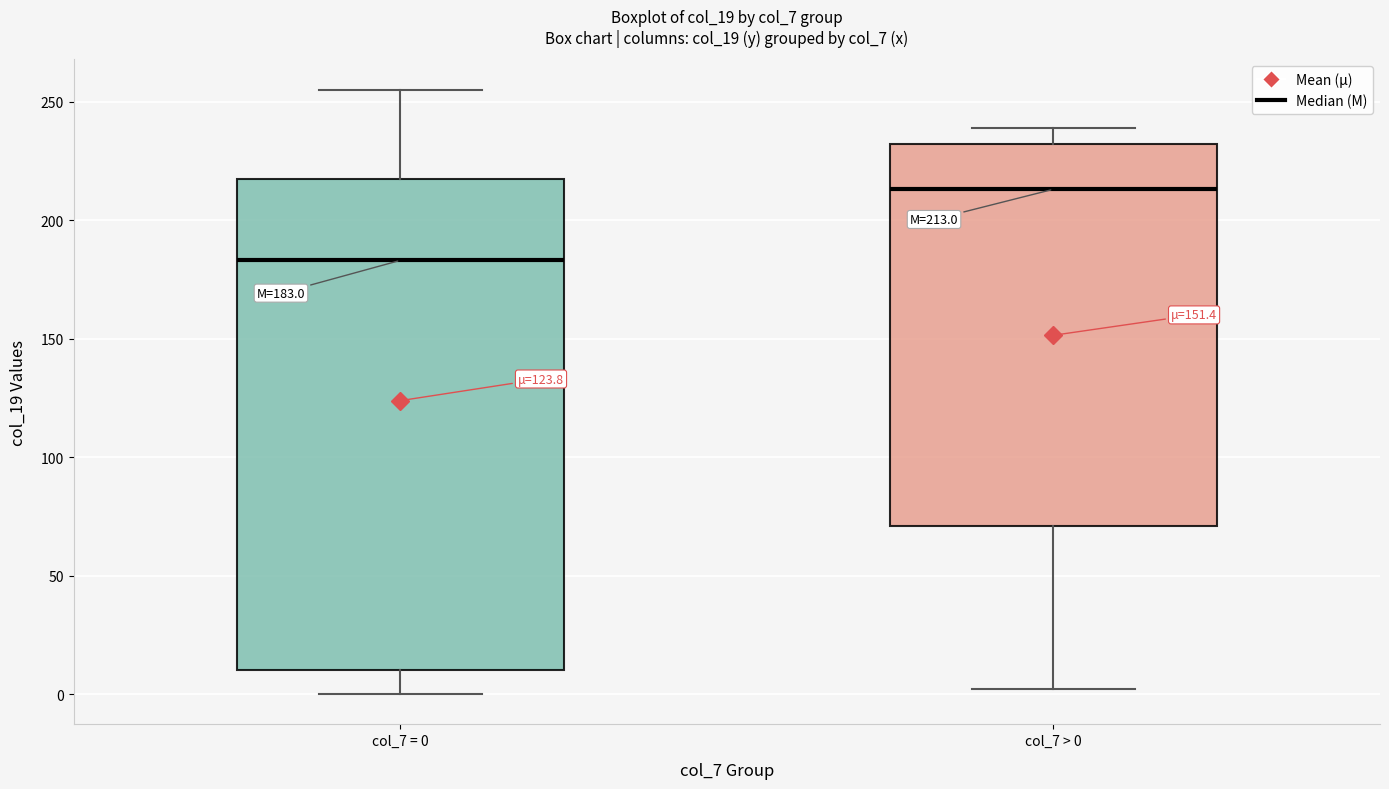

Which box is the tallest, from its lower edge to its upper edge?

col_7 = 0